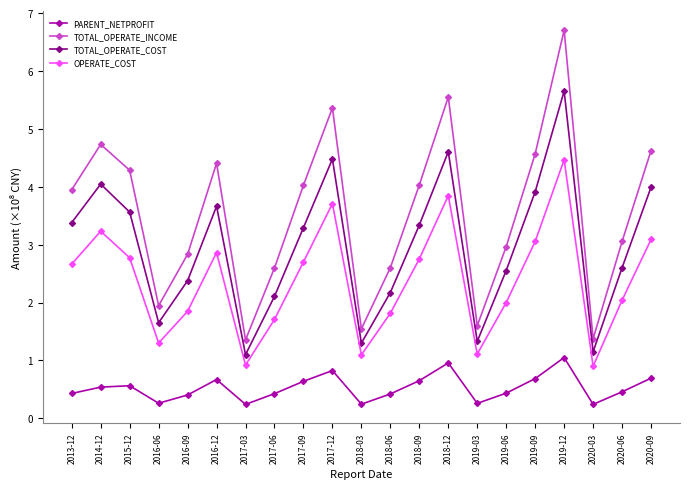

Which series has the widest spread of values?

TOTAL_OPERATE_INCOME